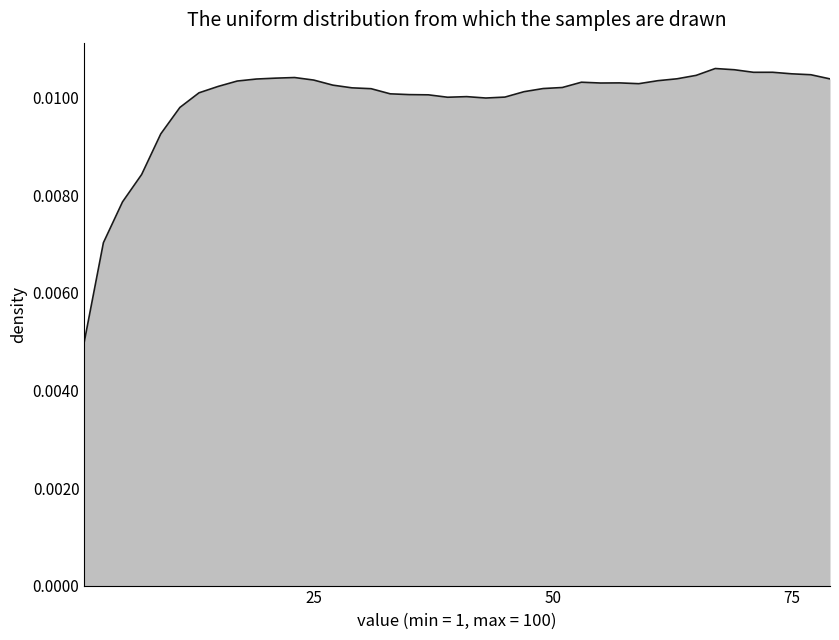

Does the chart display data point markers on the line(s)?

No